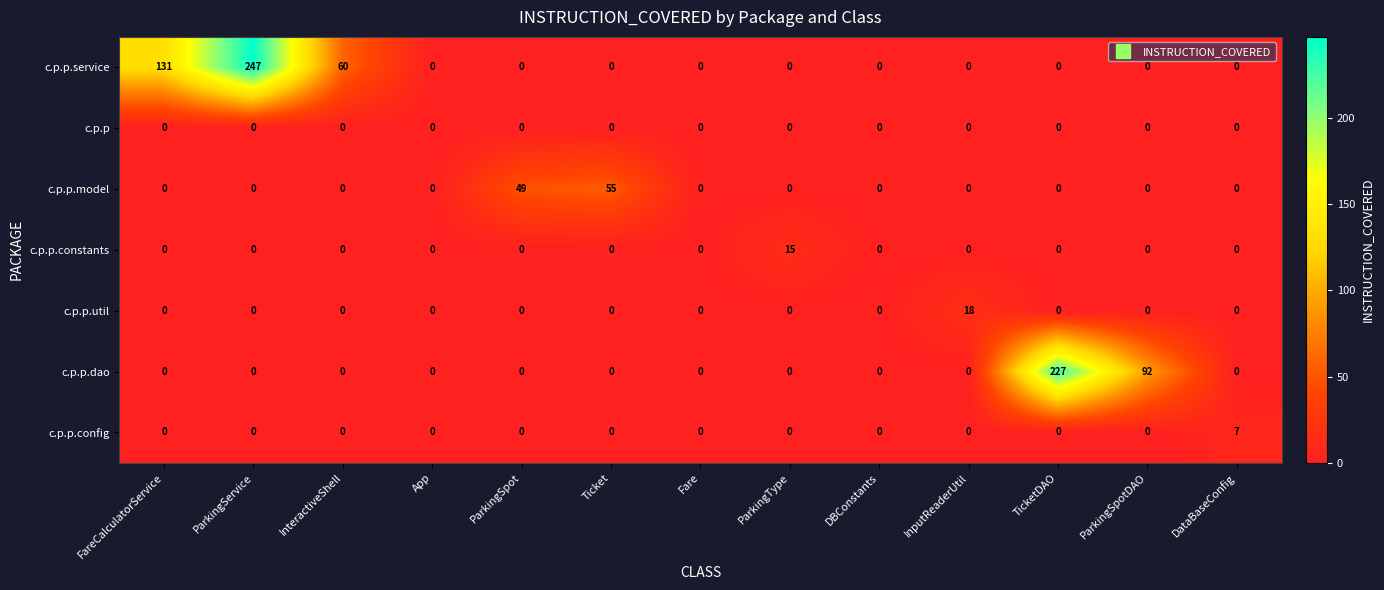

At which category is the sum across all series the highest?

ParkingService